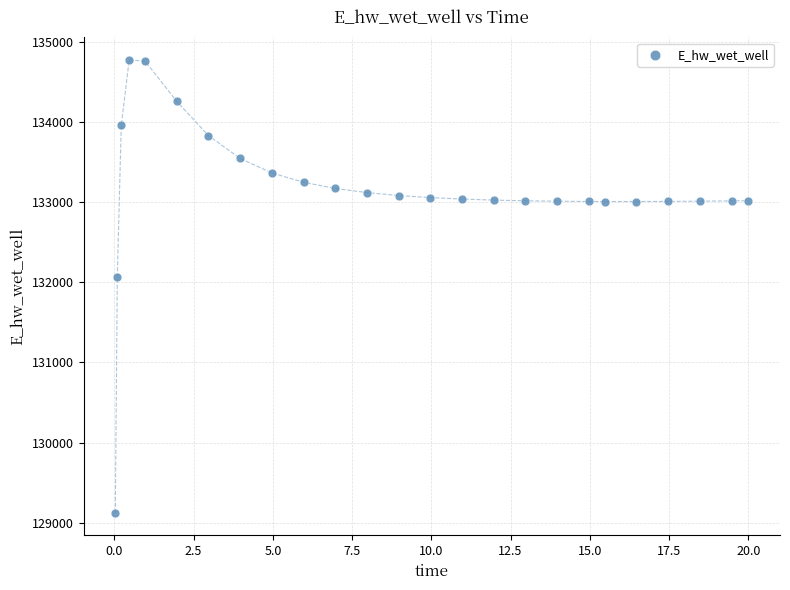

What is the range of X values (max minus min)?

20.0